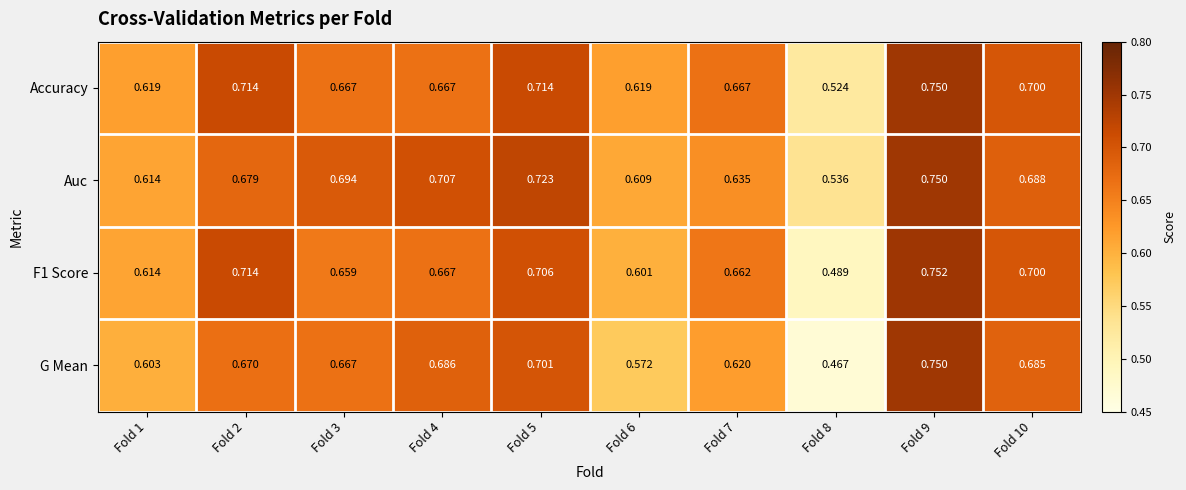

Which series changed the most between Fold 5 and Fold 9?

G Mean